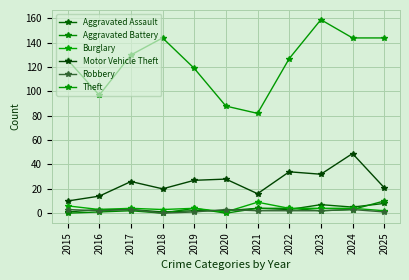

Reading left to right, transcribe all the data shown in this chart.

Aggravated Assault: 2015=1	2016=3	2017=3	2018=1	2019=2	2020=2	2021=4	2022=3	2023=7	2024=5	2025=8
Aggravated Battery: 2015=0	2016=1	2017=2	2018=0	2019=4	2020=0	2021=4	2022=4	2023=2	2024=3	2025=10
Burglary: 2015=6	2016=3	2017=4	2018=3	2019=4	2020=1	2021=9	2022=4	2023=4	2024=4	2025=2
Motor Vehicle Theft: 2015=10	2016=14	2017=26	2018=20	2019=27	2020=28	2021=16	2022=34	2023=32	2024=49	2025=21
Robbery: 2015=3	2016=2	2017=3	2018=0	2019=1	2020=3	2021=2	2022=2	2023=2	2024=3	2025=1
Theft: 2015=126	2016=97	2017=130	2018=144	2019=119	2020=88	2021=82	2022=127	2023=159	2024=144	2025=144